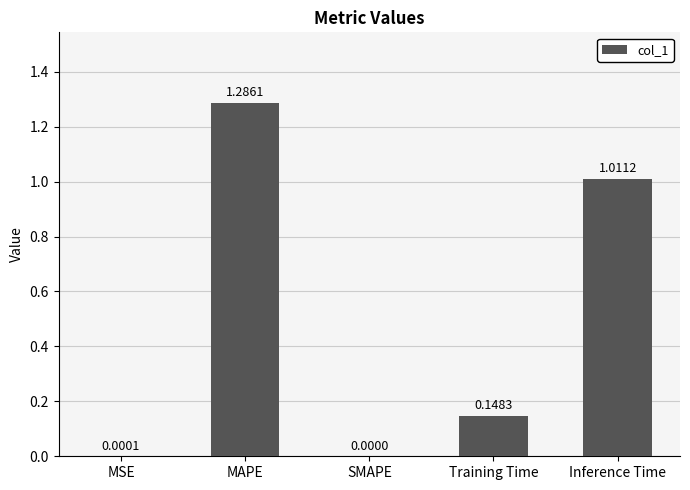

Which category has the highest value across all series?

MAPE